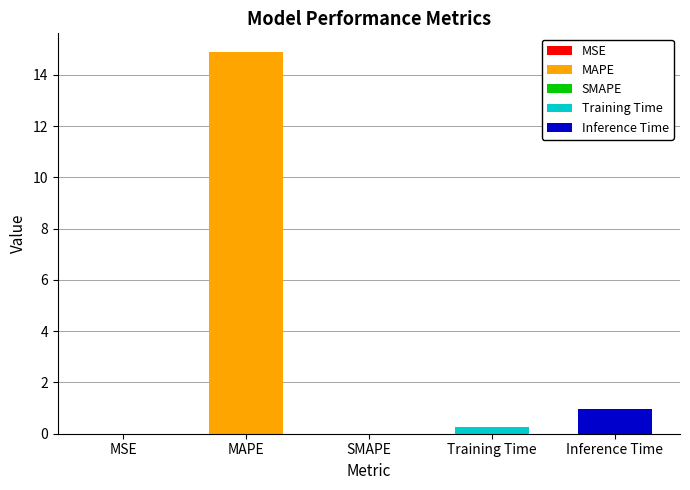

What is the maximum value shown in the chart?

14.9